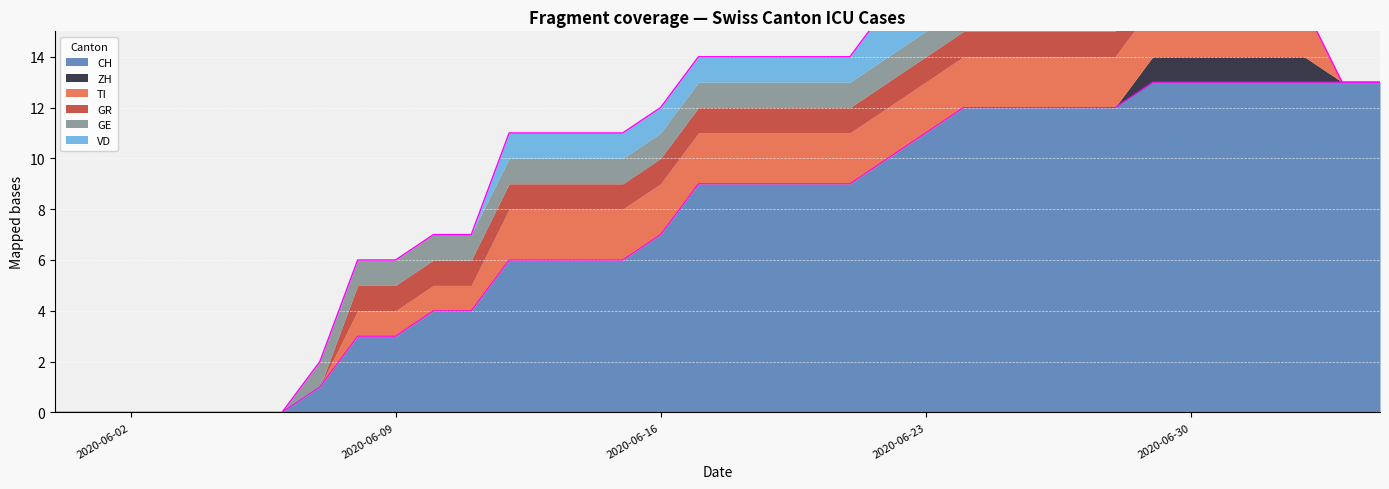

Is it true that GE equals 1 at 2020-06-06?

False